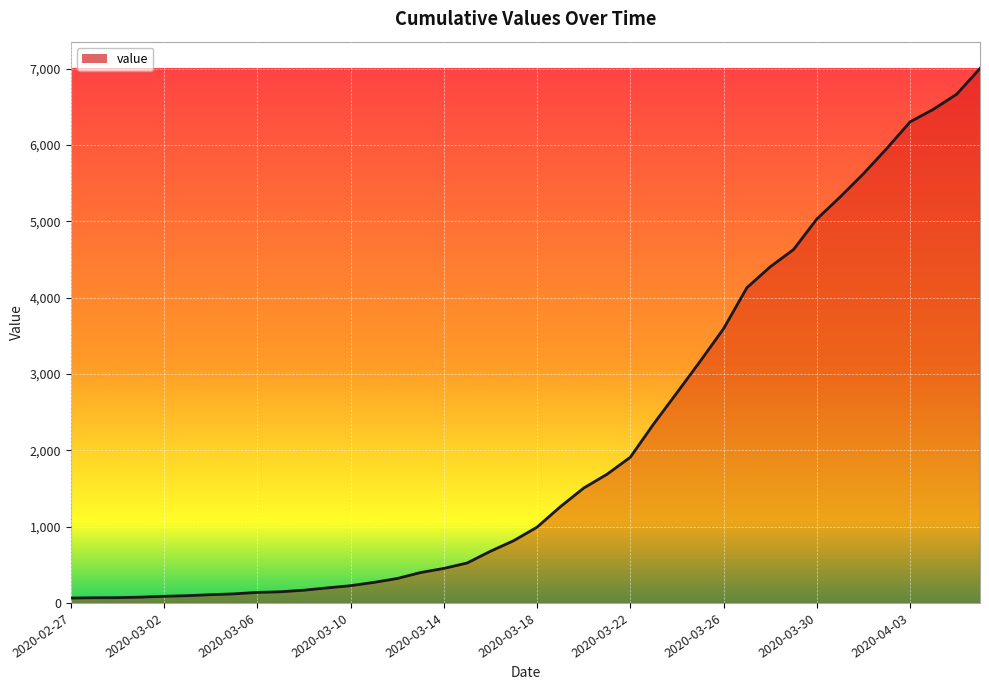

What is the maximum value shown in the chart?

7004